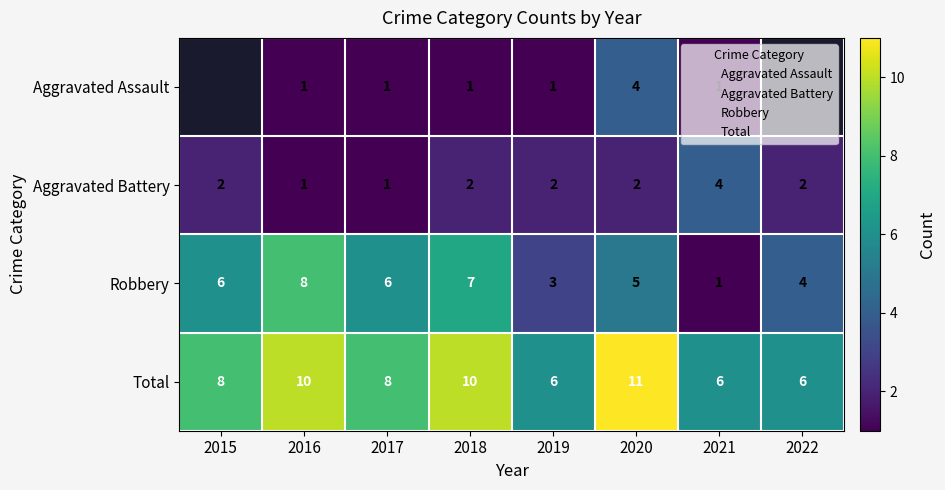

List the series in order of their peak value, lowest first.

Aggravated Assault, Aggravated Battery, Robbery, Total